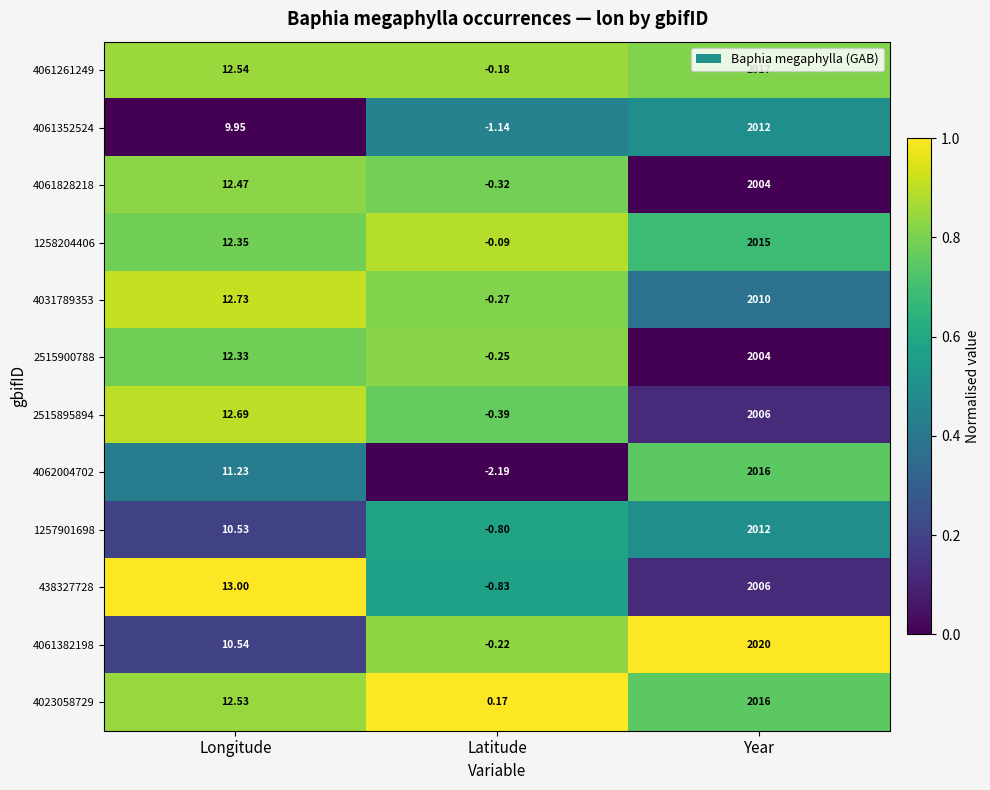

Where does the 4061352524 series first go above 9?

Longitude